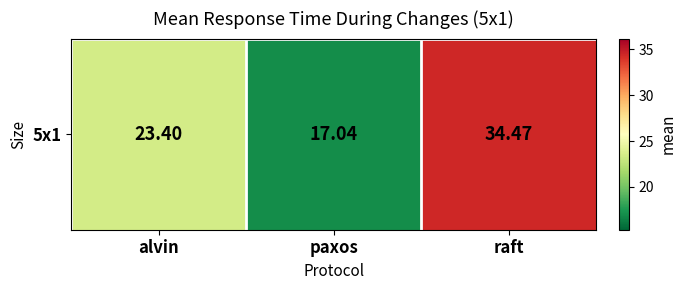

Reading left to right, transcribe all the data shown in this chart.

alvin=23.4	paxos=17.0	raft=34.5